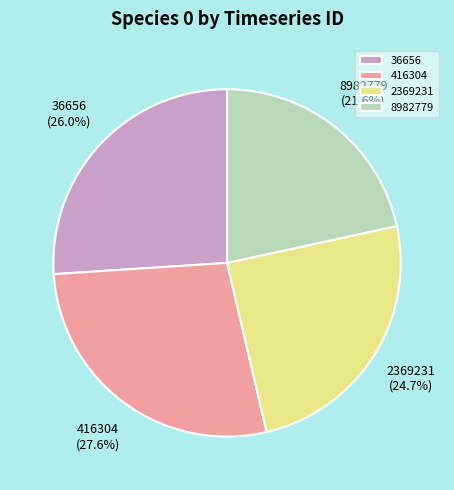

True or false: 8982779 accounts for 22% of the total.

True